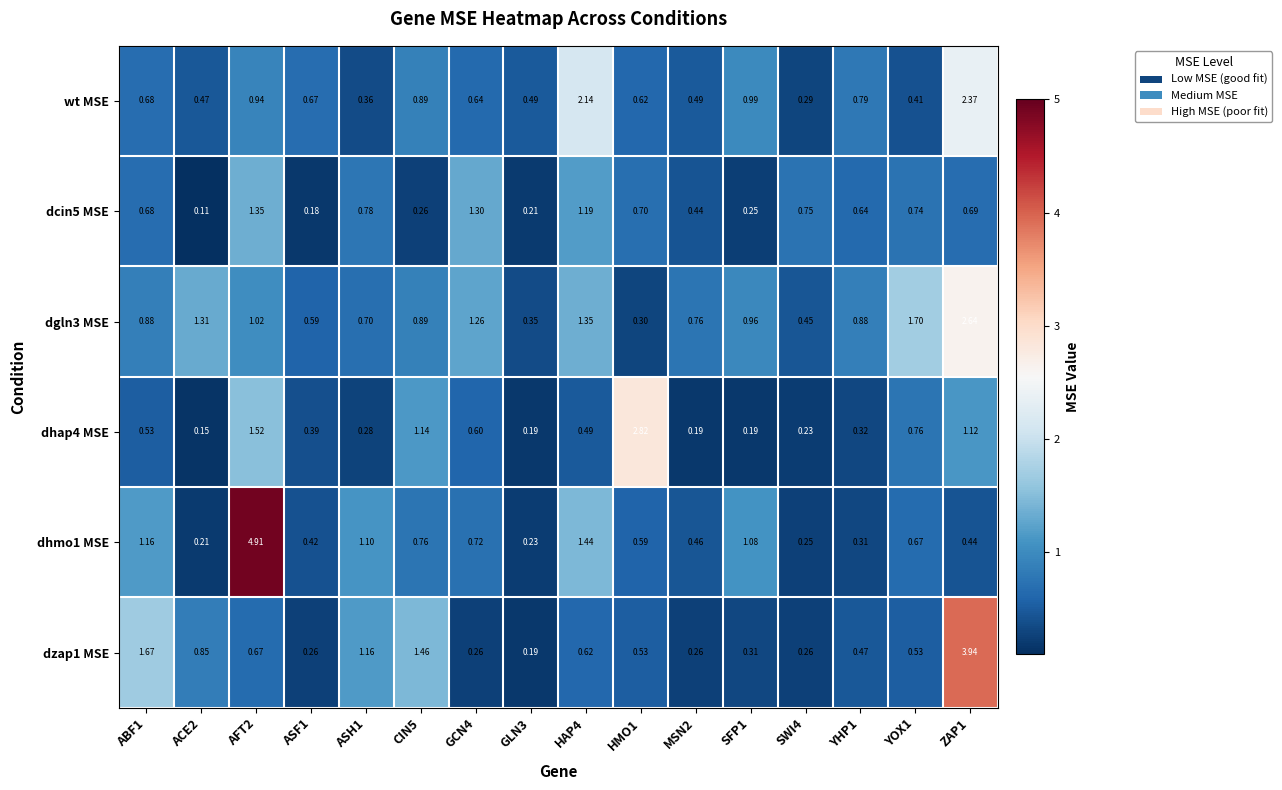

Is the value of wt MSE at CIN5 greater than the value of dzap1 MSE at YHP1?

Yes